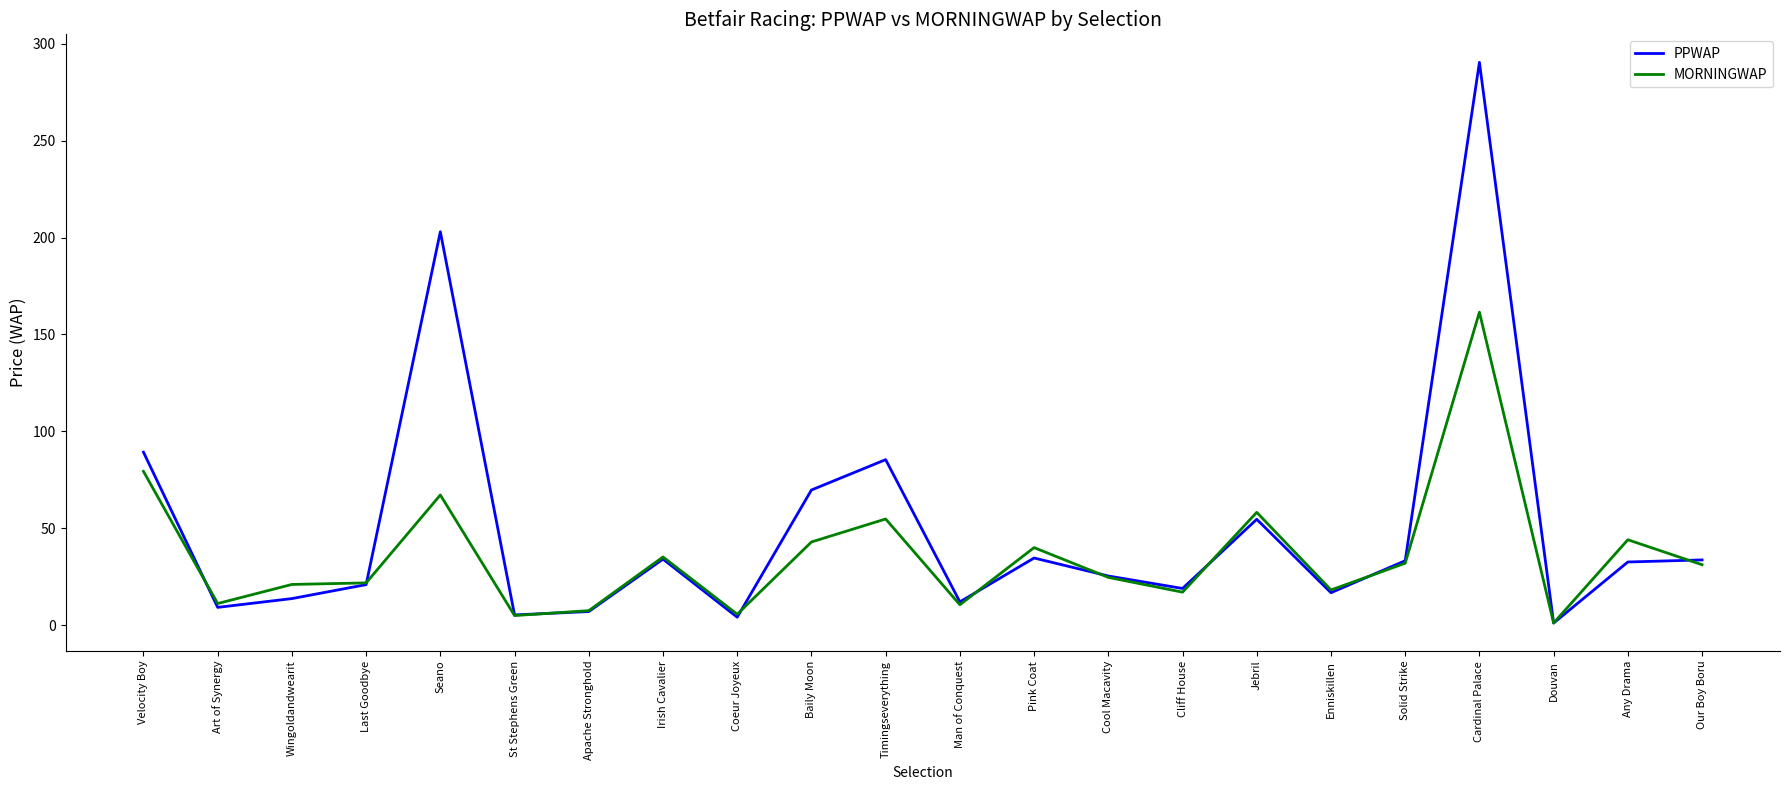

The value of MORNINGWAP at Pink Coat is 40.1. True or false?

True